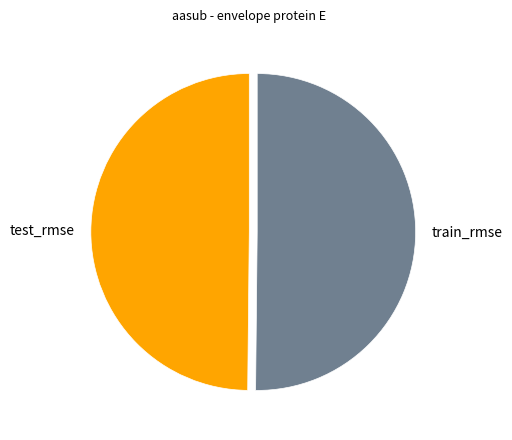

The train_rmse slice represents 60% of the pie. True or false?

False